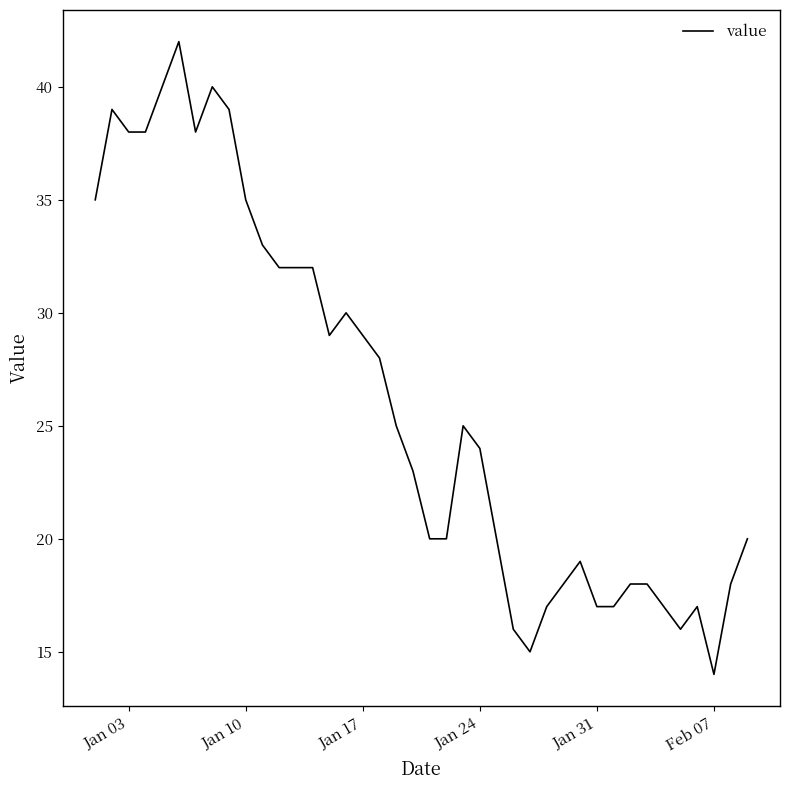

Does the chart have visible grid lines?

No